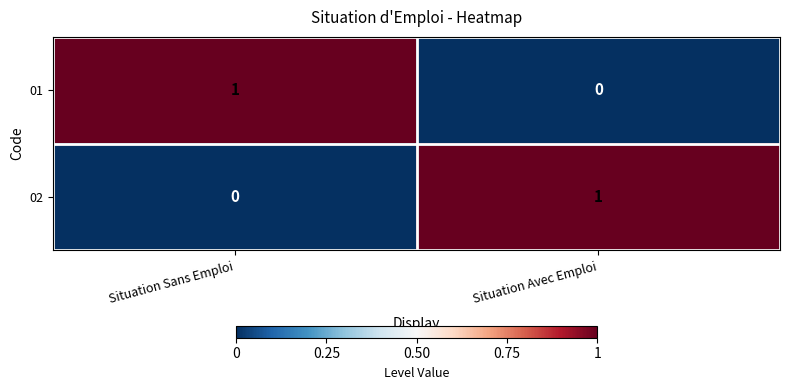

True or false: 01 has a value of 1 at Situation Sans Emploi.

True